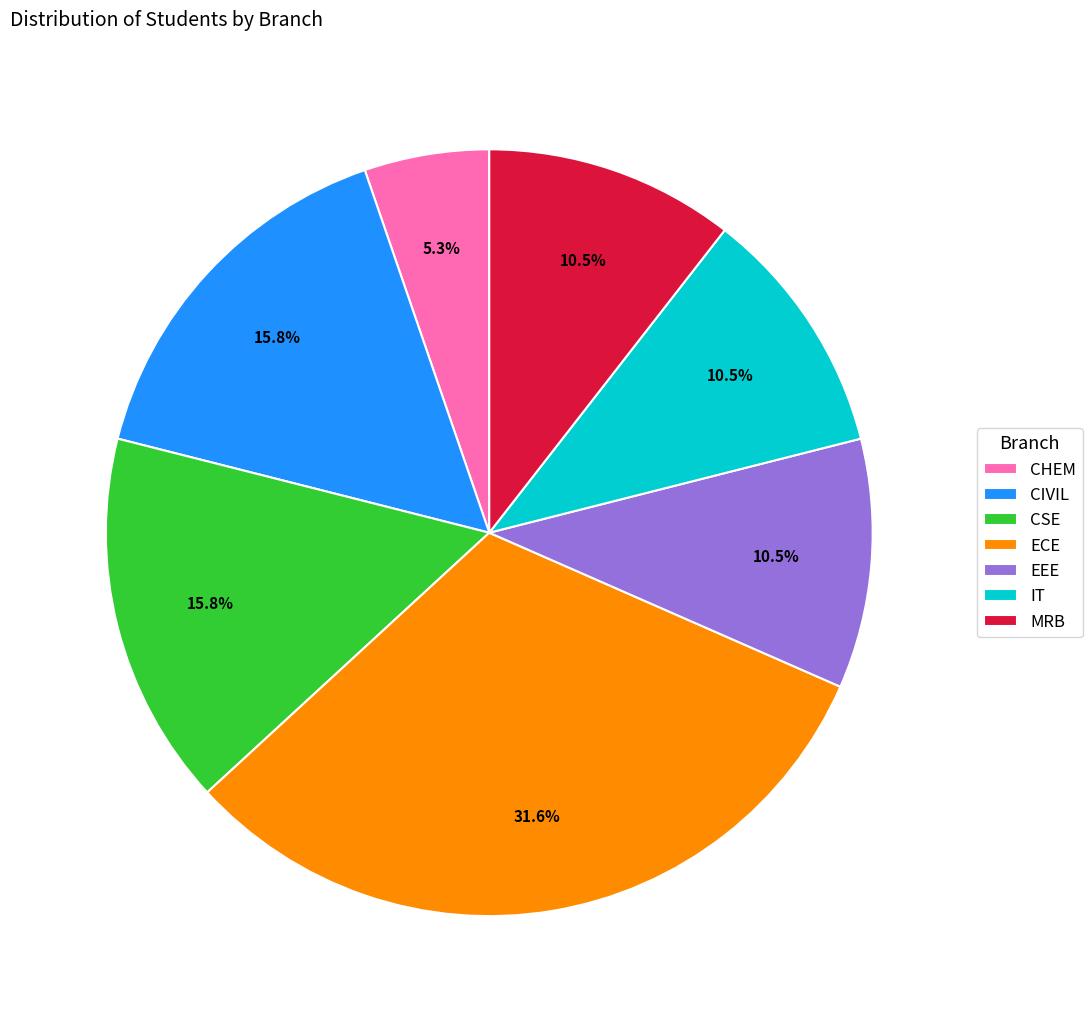

Which has a higher value, EEE or ECE?

ECE